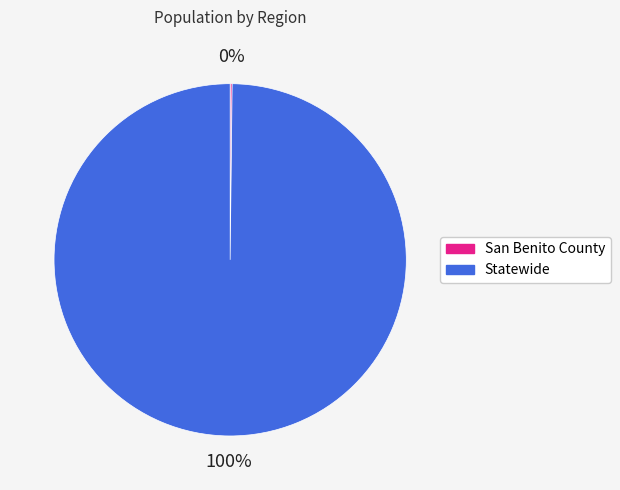

Which slice is the largest?

Statewide